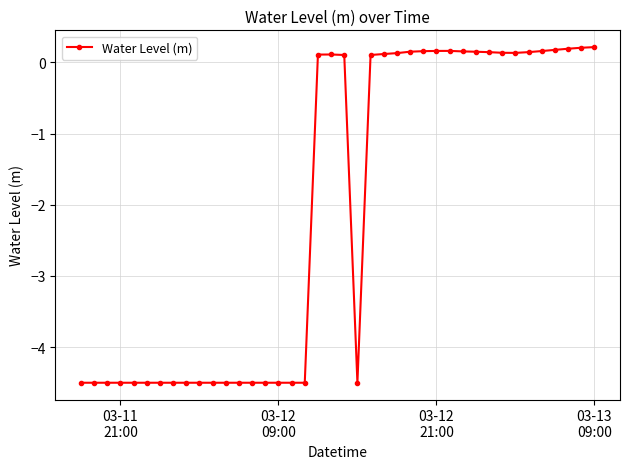

What is the smallest value displayed?

-4.5